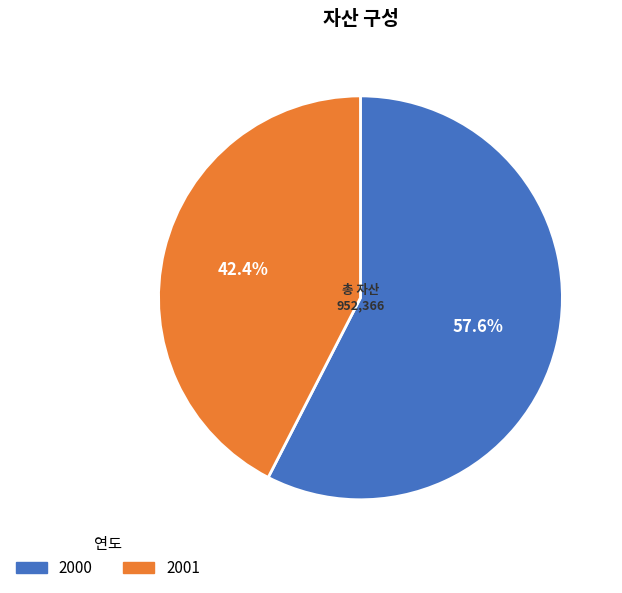

True or false: 2001 accounts for 33% of the total.

False